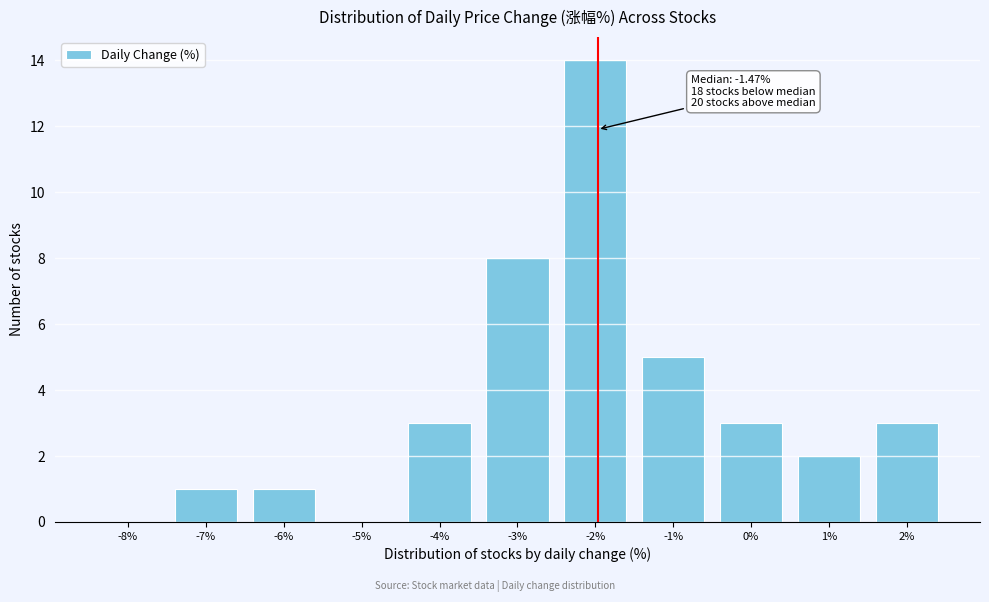

Reading left to right, list all the values displayed in this chart.

-8%=0	-7%=1	-6%=1	-5%=0	-4%=3	-3%=8	-2%=14	-1%=5	0%=3	1%=2	2%=3